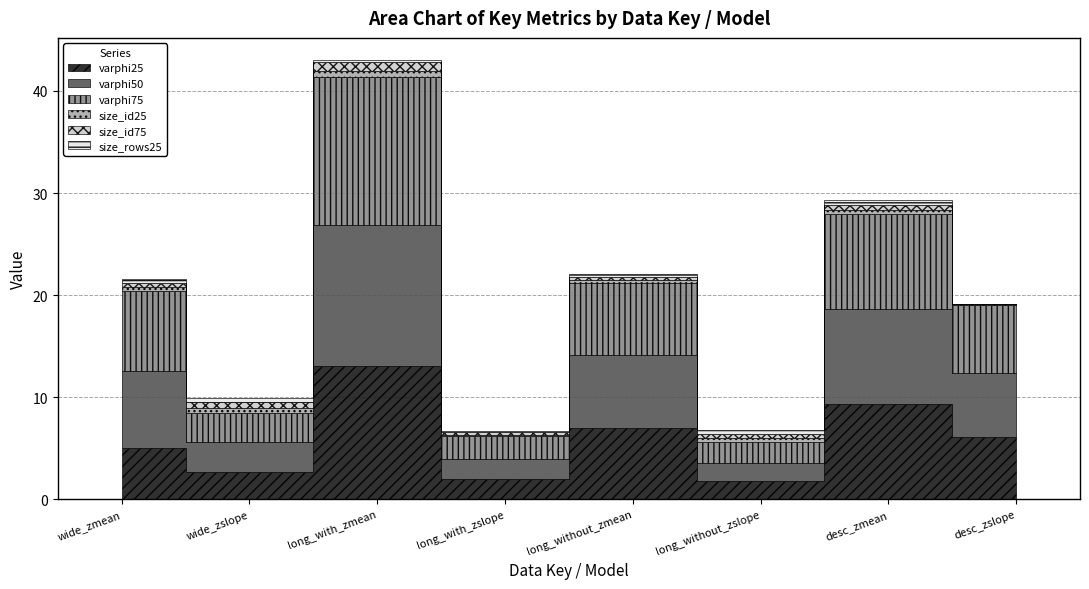

What is the label of the 8th point from the left?

desc_zslope